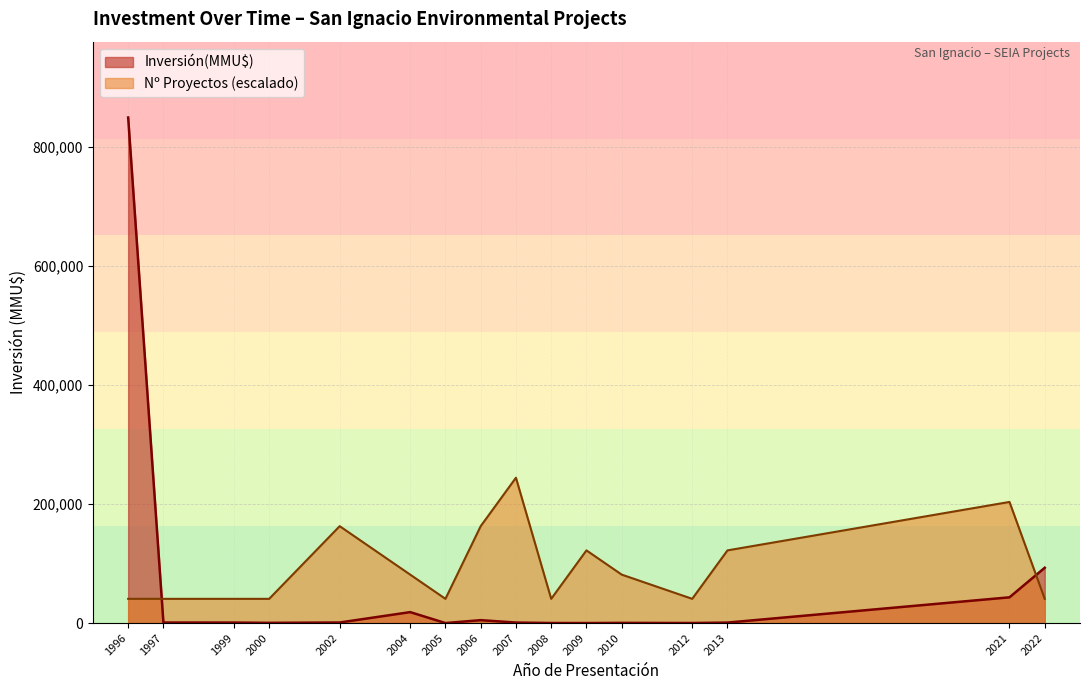

What are all the series names shown in the legend?

Inversión(MMU$), Nº Proyectos (escalado)